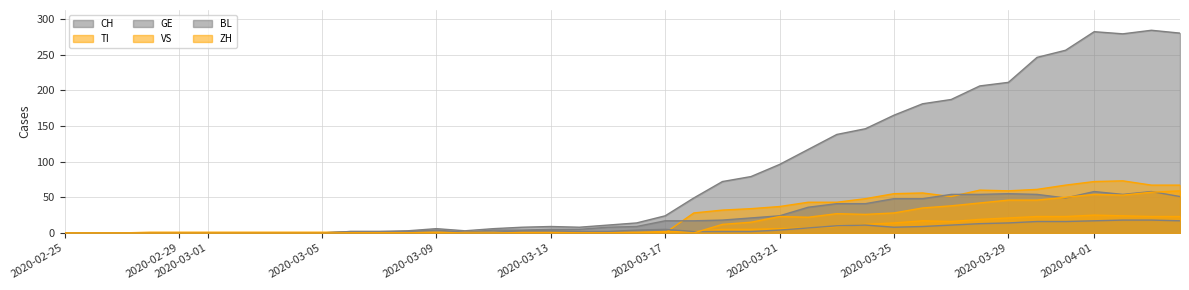

True or false: CH has more than 1 interior local peaks.

True